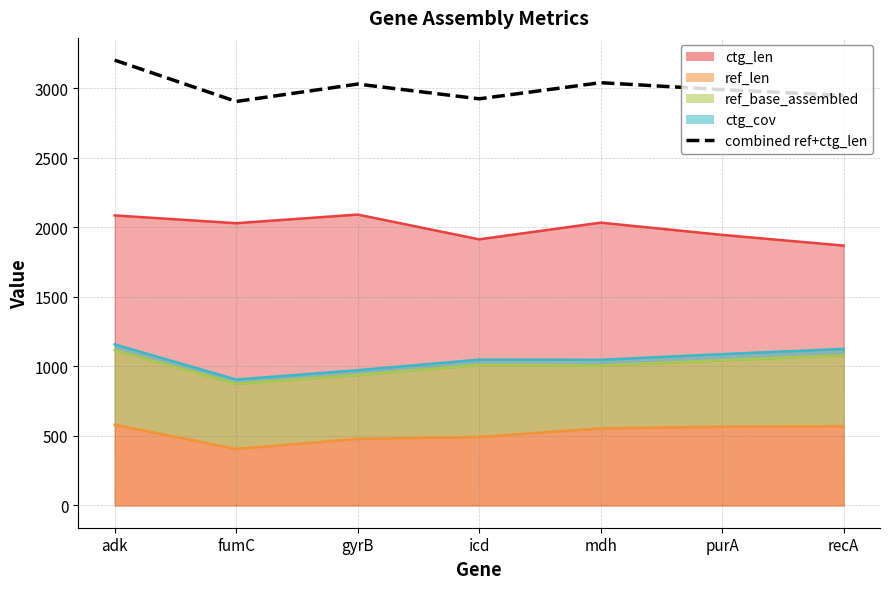

What is the approximate value at adk?

3201